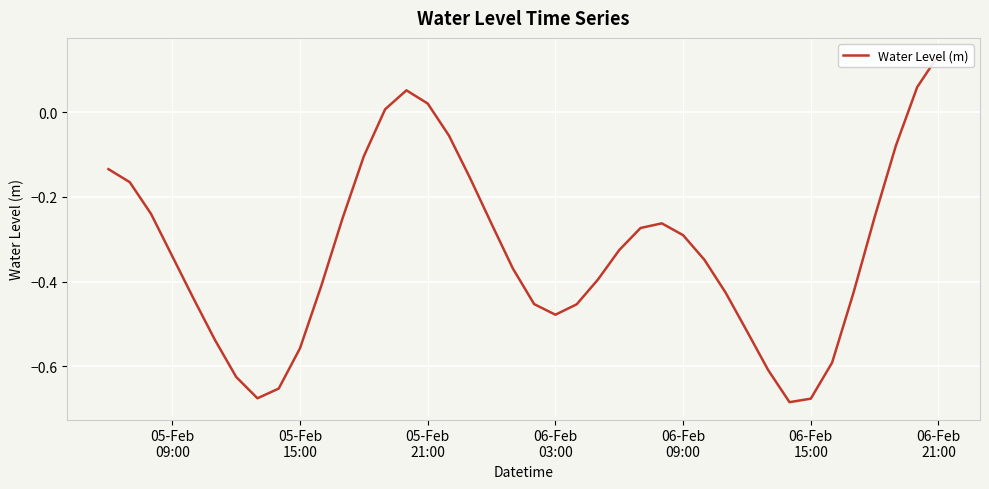

Reading left to right, list all the values displayed in this chart.

-0.1	-0.2	-0.2	-0.3	-0.4	-0.5	-0.6	-0.7	-0.7	-0.6	-0.4	-0.3	-0.1	0.0	0.1	0.0	-0.1	-0.2	-0.3	-0.4	-0.5	-0.5	-0.5	-0.4	-0.3	-0.3	-0.3	-0.3	-0.3	-0.4	-0.5	-0.6	-0.7	-0.7	-0.6	-0.4	-0.2	-0.1	0.1	0.1